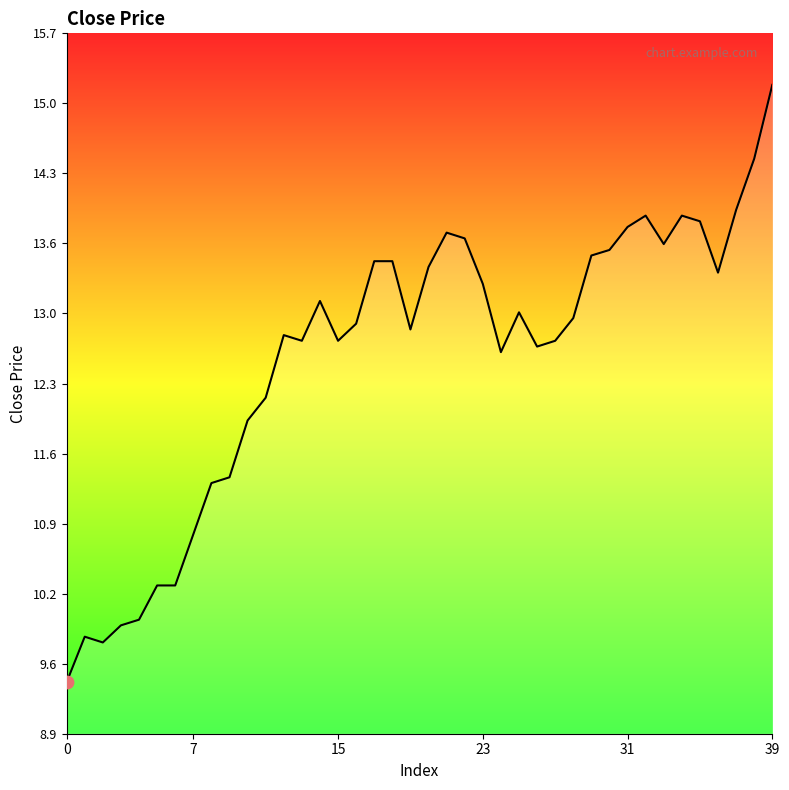

Approximately how many times larger is the value at 0 compared to 39?

0.6